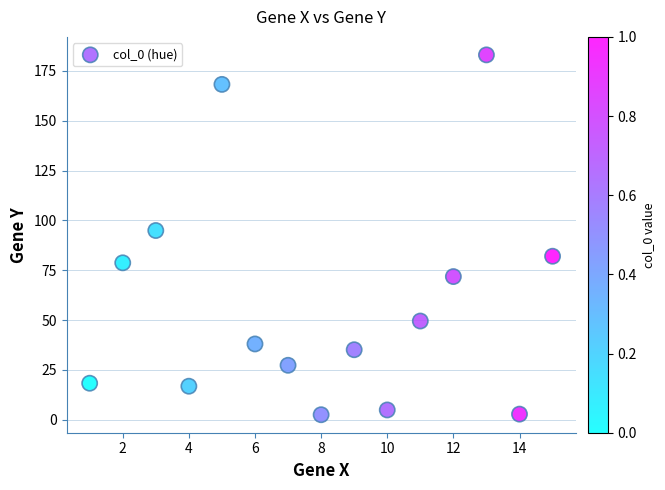

What is the range of Y values (max minus min)?

180.5